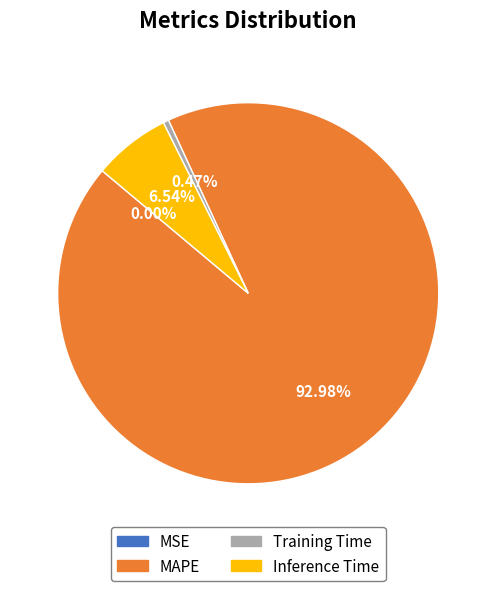

Which has a higher value, Inference Time or MAPE?

MAPE